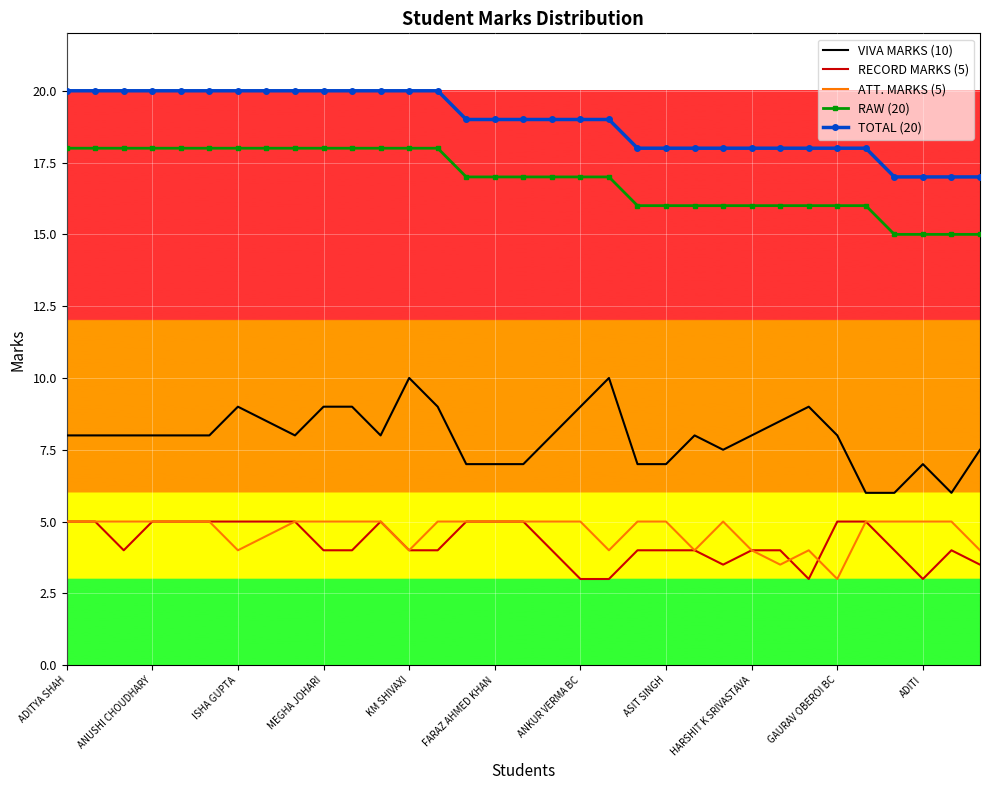

True or false: RAW (20) and VIVA MARKS (10) cross at least once.

False